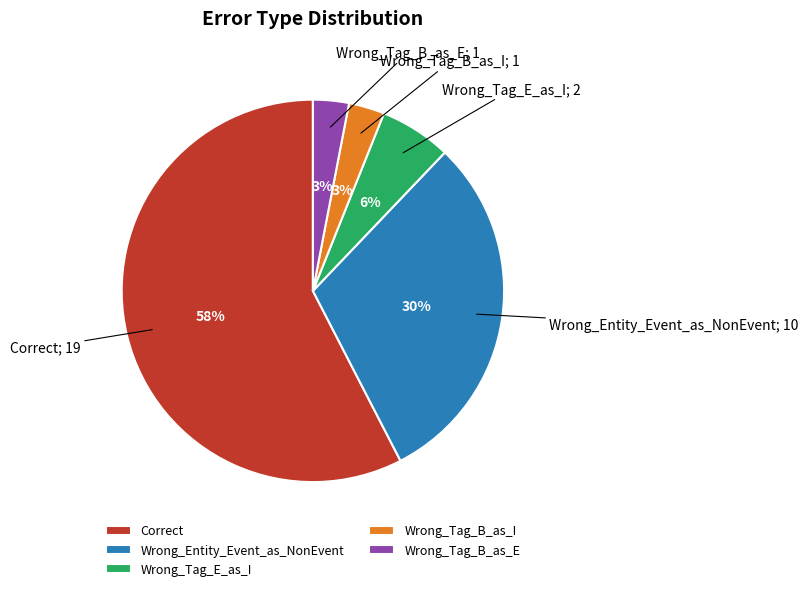

Combined, do Correct and Wrong_Tag_E_as_I account for over 50%?

Yes